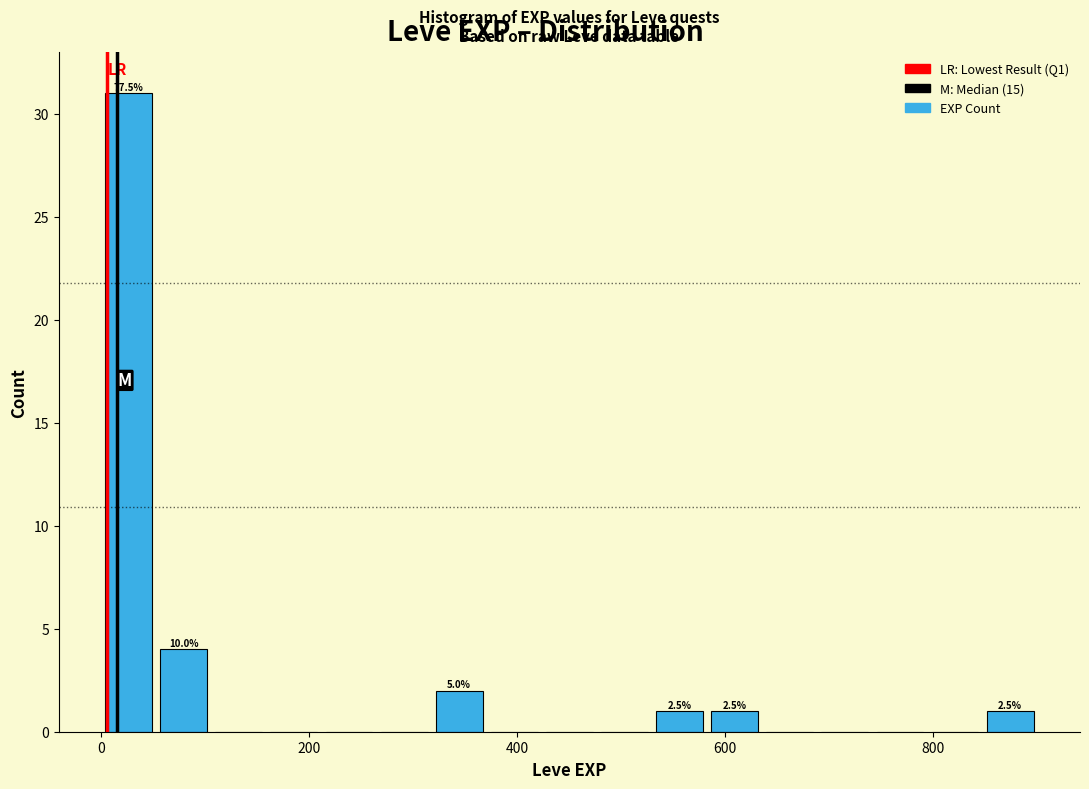

Around what value on the x-axis is the tallest bar? Give the approximate position of its centre, as read against the axis.

20